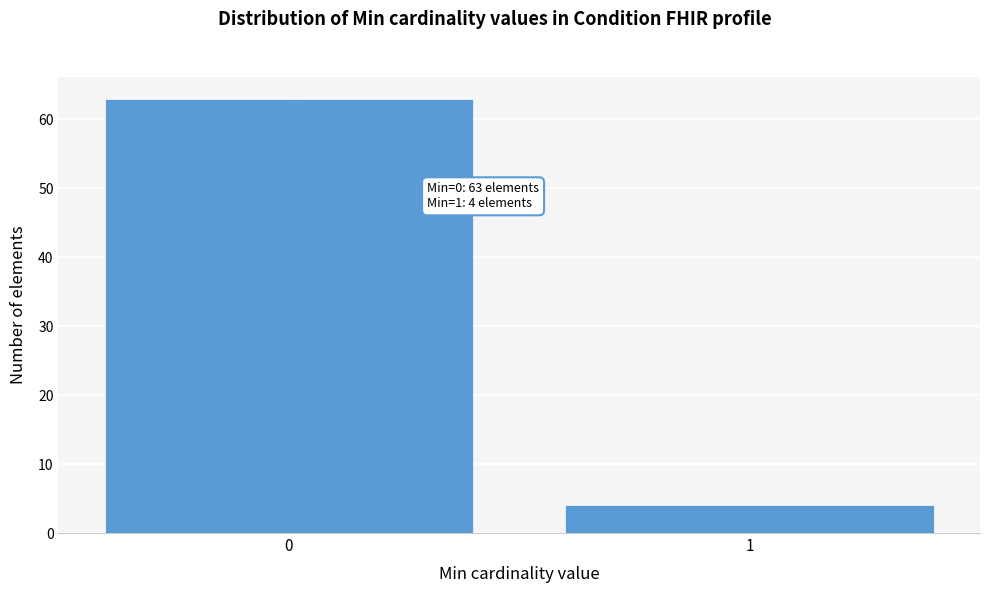

Reading left to right, transcribe all the data shown in this chart.

63	4